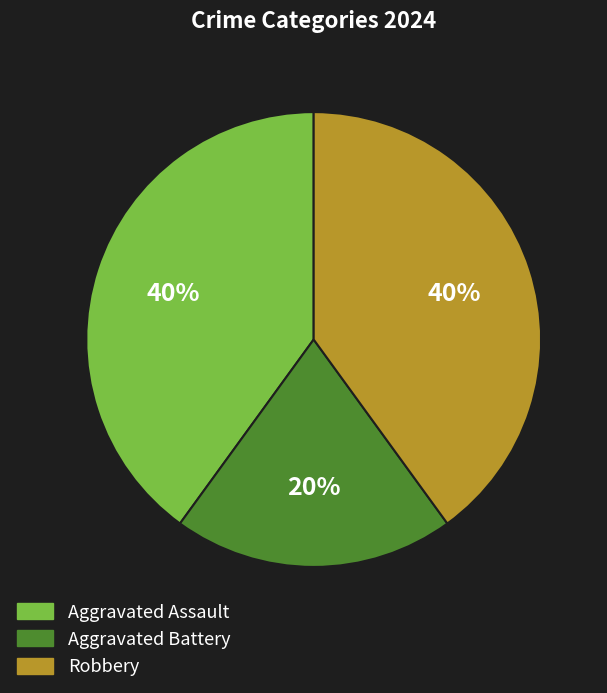

To the nearest percent, what is the average slice percentage?

33%